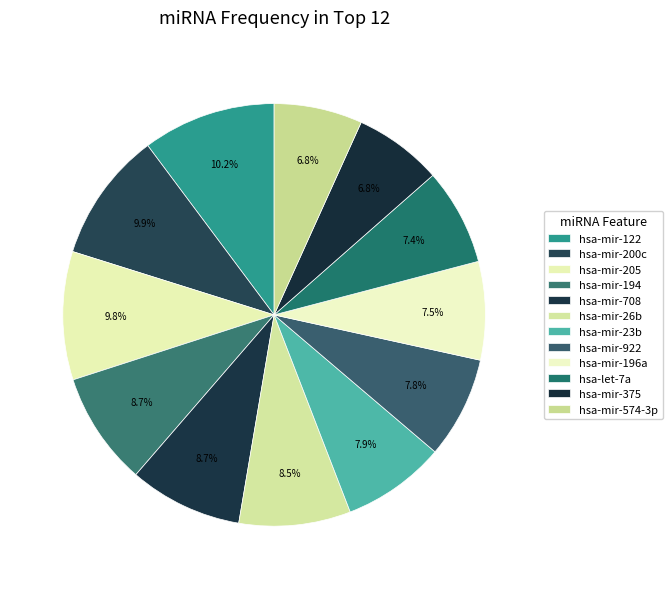

To the nearest percent, what is the difference between the largest and smallest slice percentages?

3%